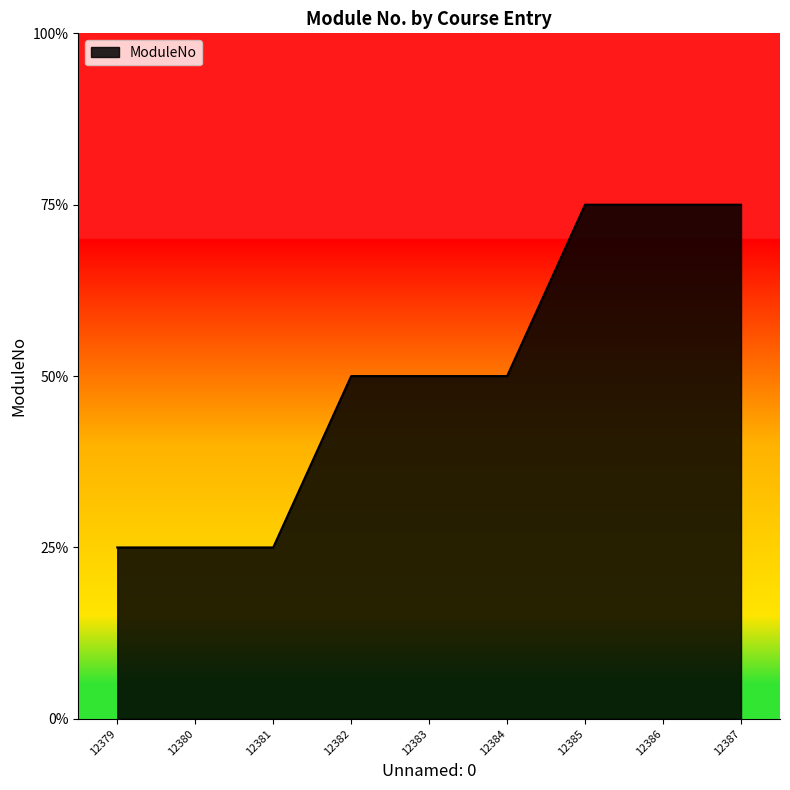

What is the change in value from 12379 to 12383?

+1